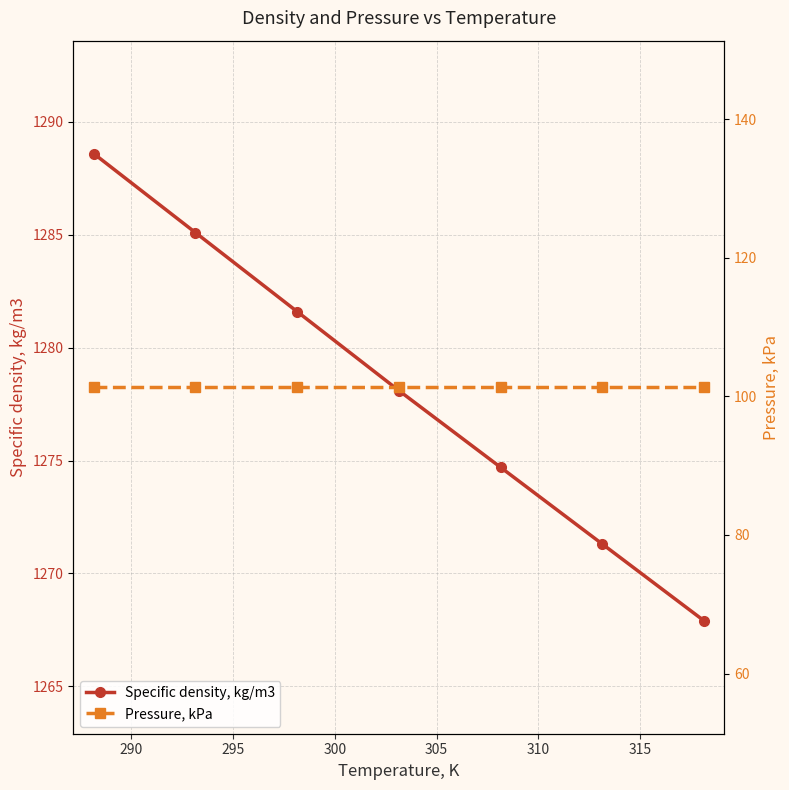

True or false: Specific density, kg/m3 has more than 2 points higher than both neighbors.

False